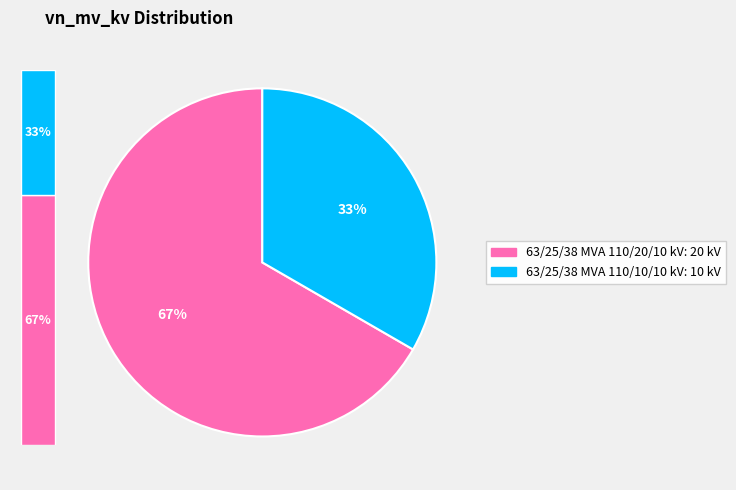

Is there any slice that represents more than half of the pie?

Yes